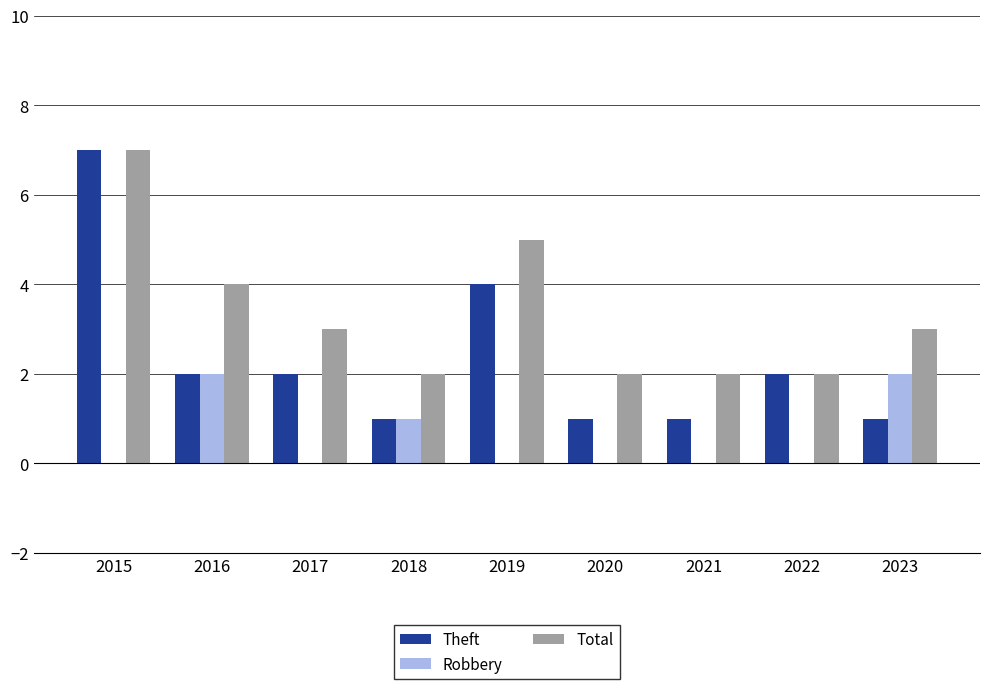

Which series has the largest range (max minus min)?

Theft